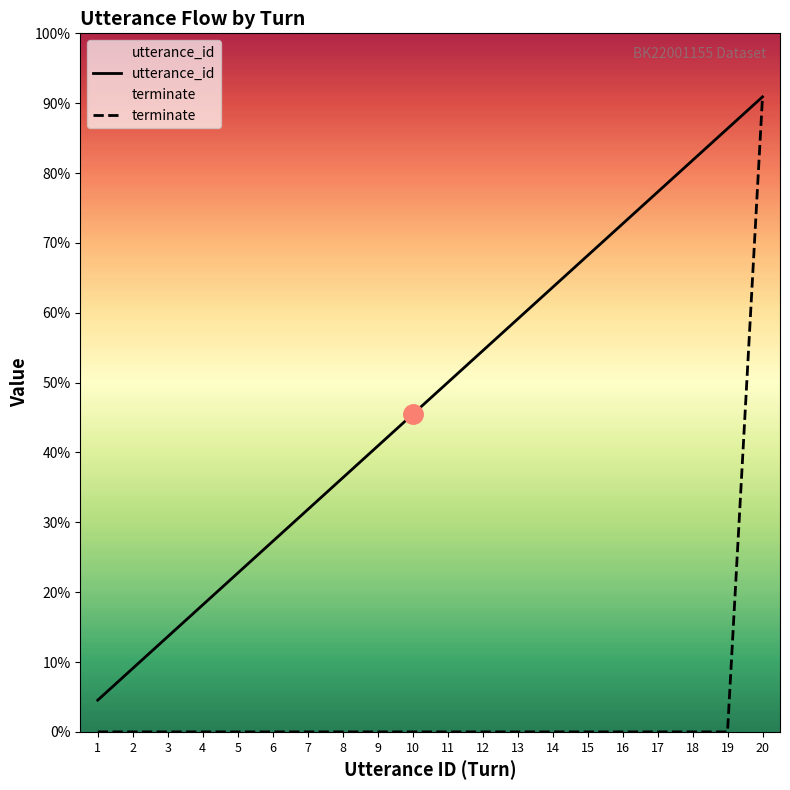

The value of terminate at 9 is 0. True or false?

True